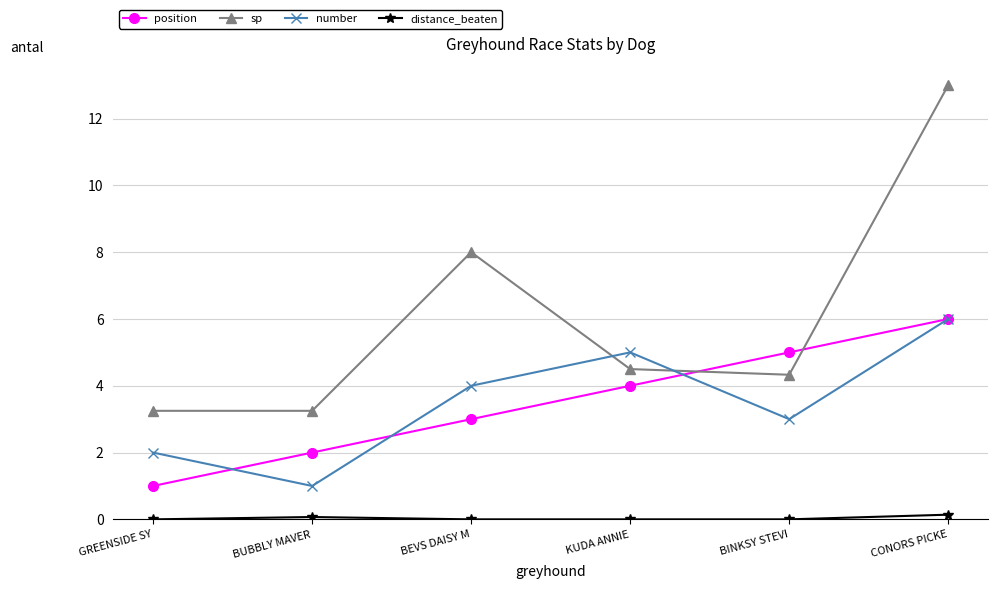

True or false: number has a value of 2.0 at GREENSIDE SY.

True